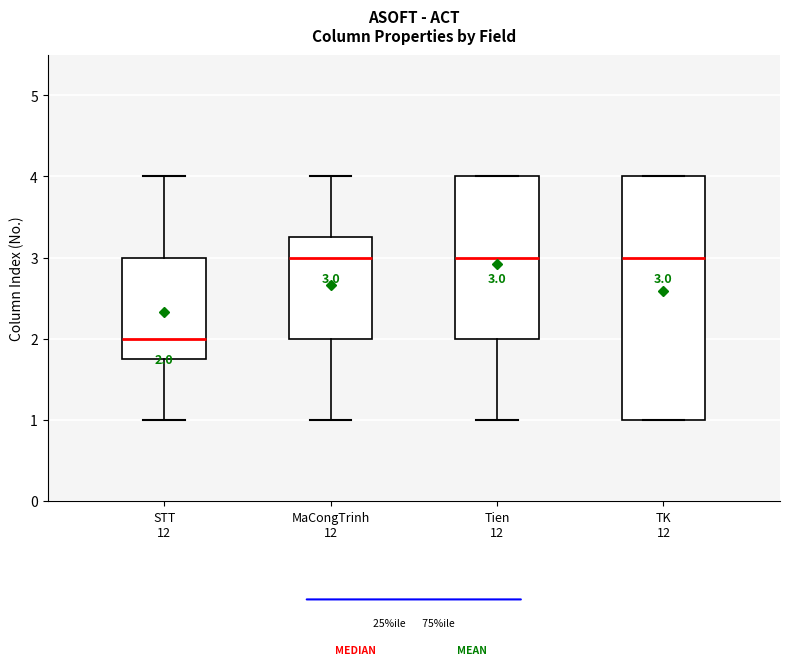

Comparing the boxes themselves (not the whiskers), which one is the tallest?

TK 12